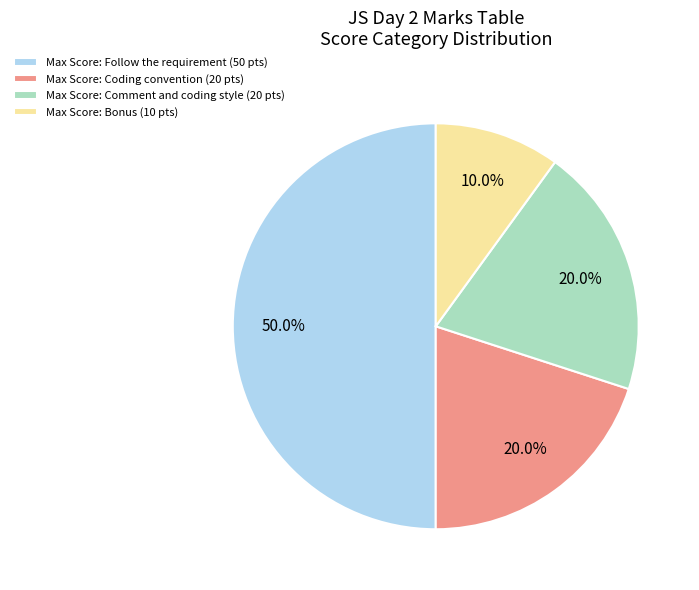

What percentage is NOT represented by Max Score: Follow the requirement (50 pts)?

50.0%